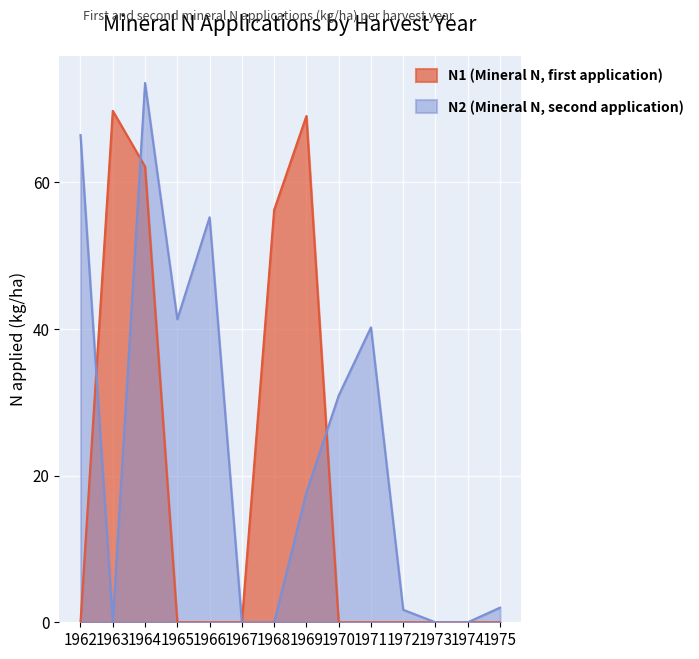

How many positive values does the N1 (Mineral N, first application) series have?

4